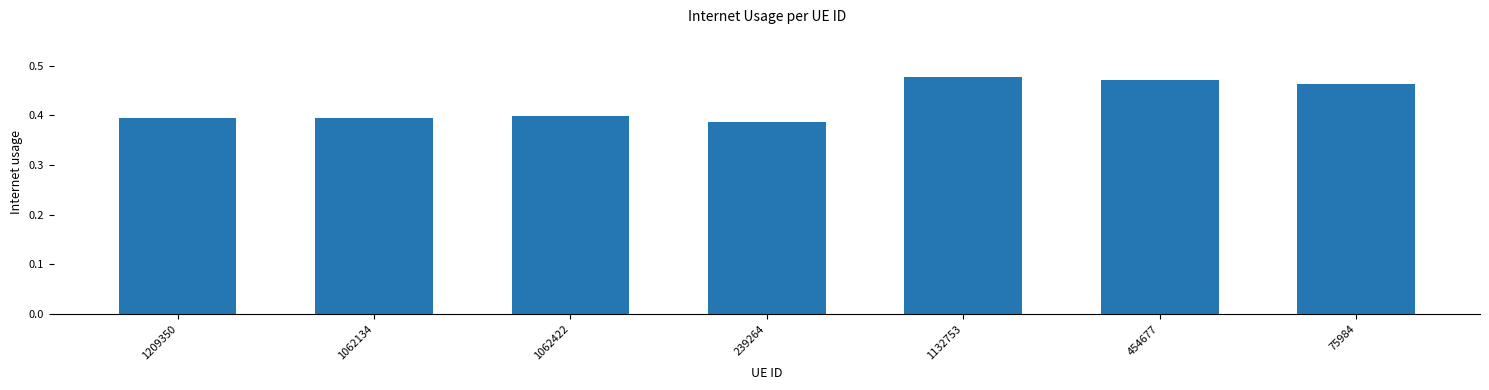

What is the sum of all values?

3.0